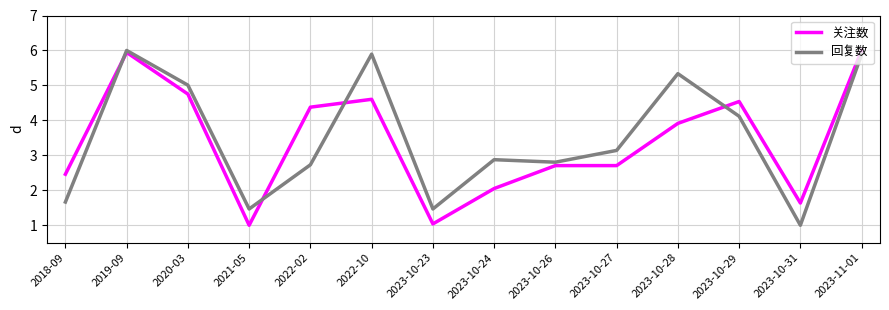

List the series in order of their overall mean, lowest first.

关注数, 回复数